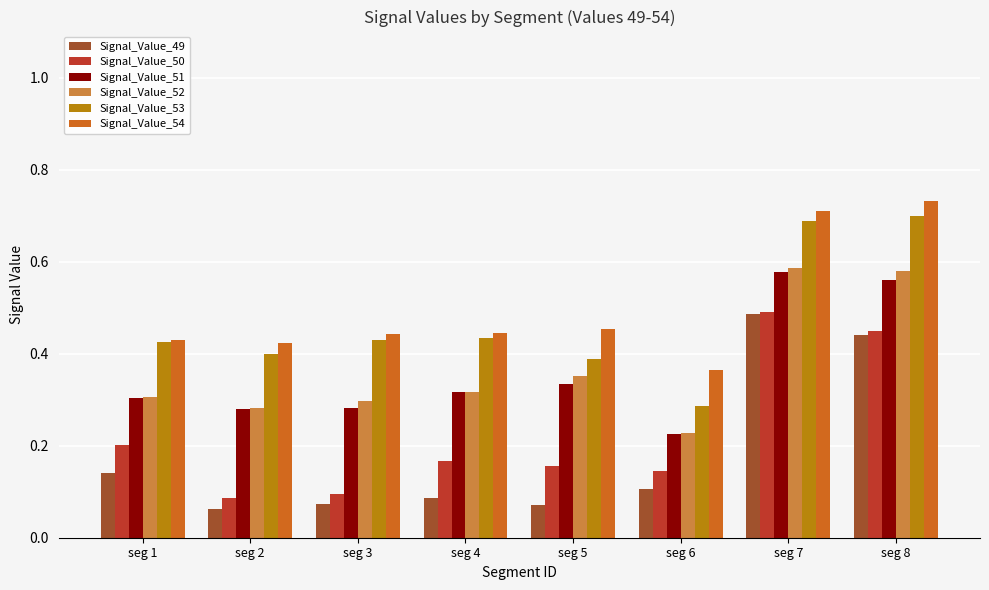

Are the bars horizontal?

No